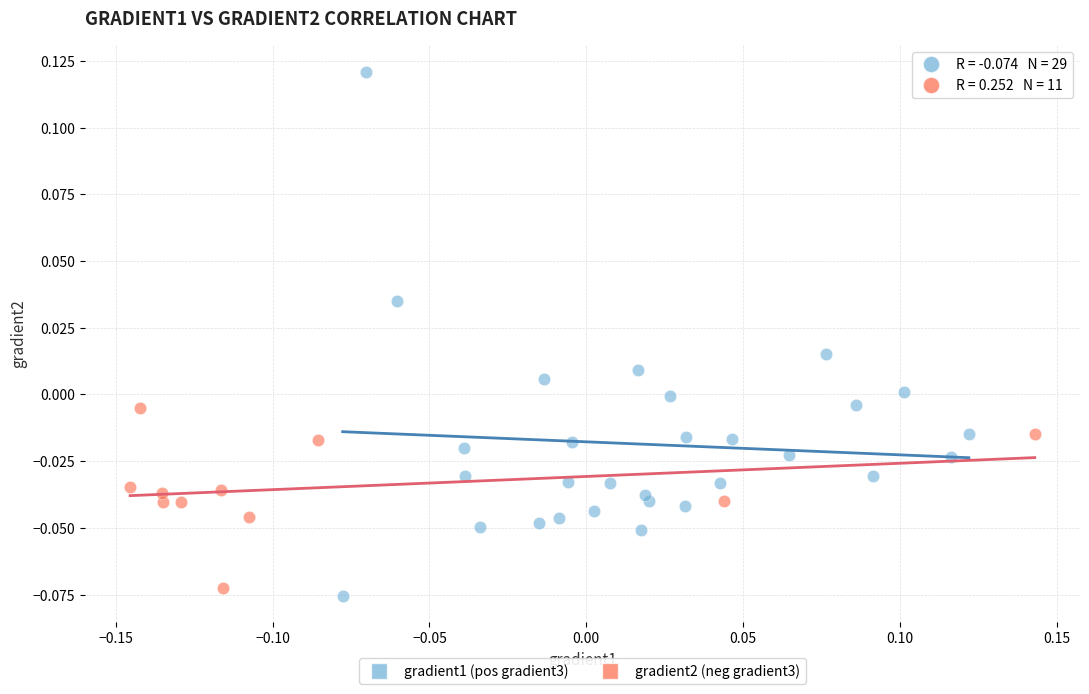

Which series has the widest spread of Y values?

gradient1 (pos gradient3)